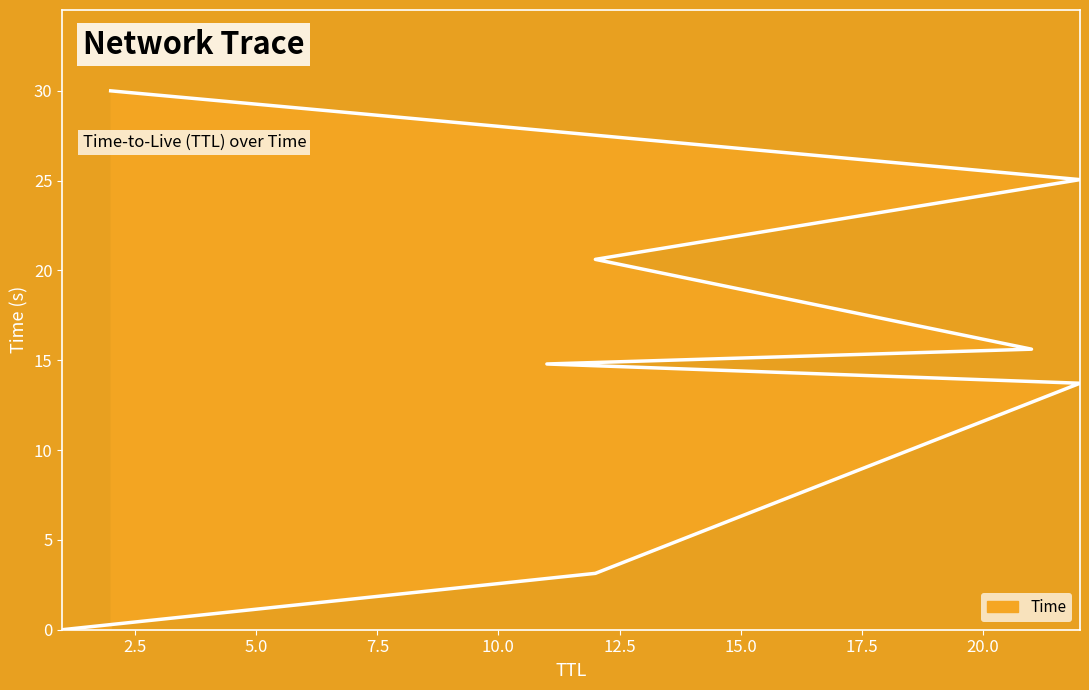

What is the sum of all values?

122.9